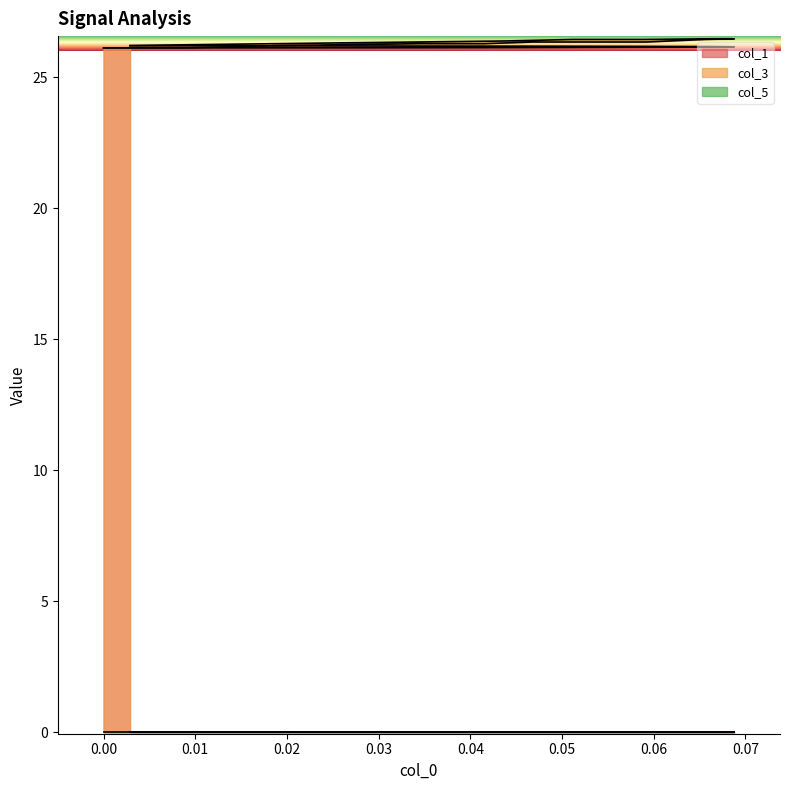

What is the greatest value displayed?

26.5